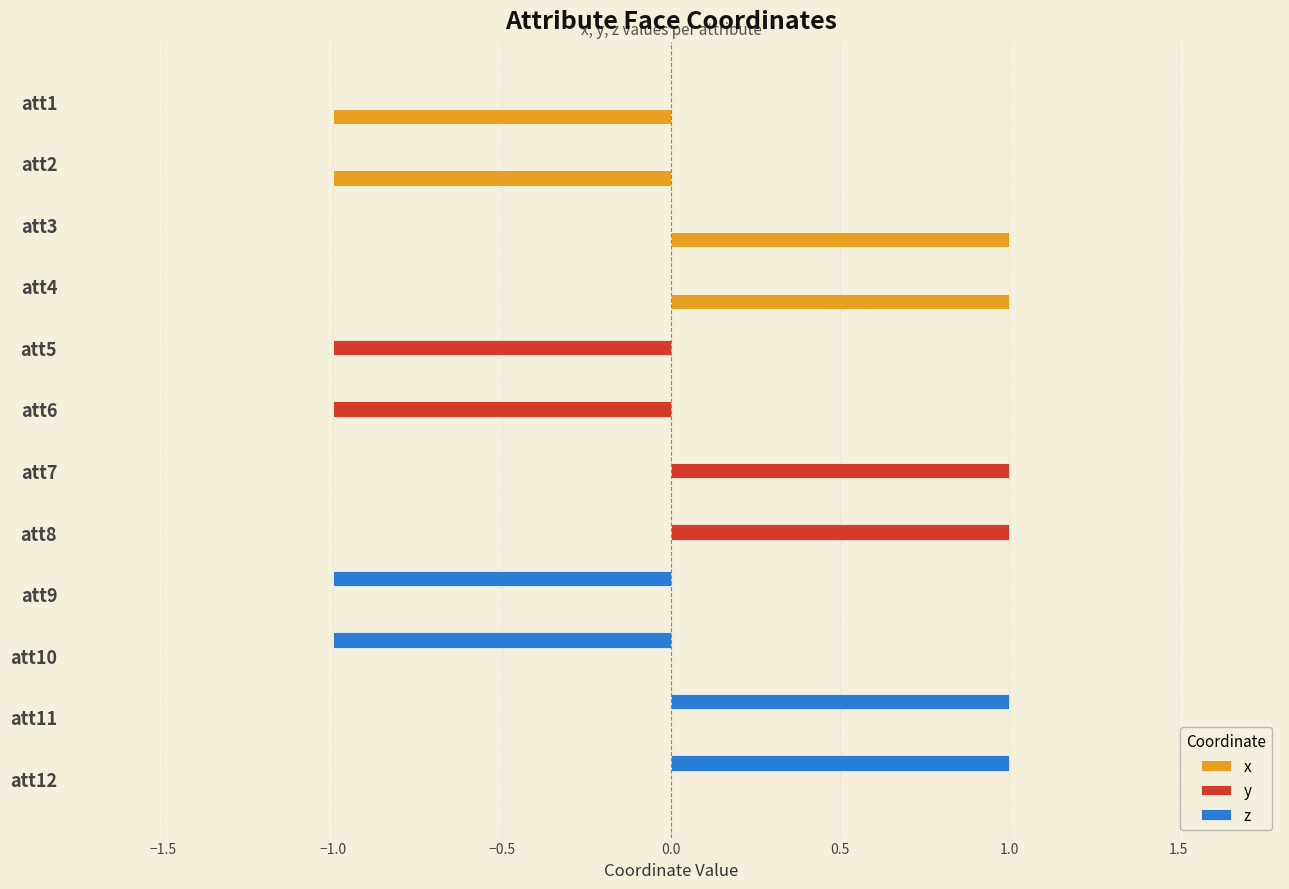

Which series changed the most between att1 and att4?

x